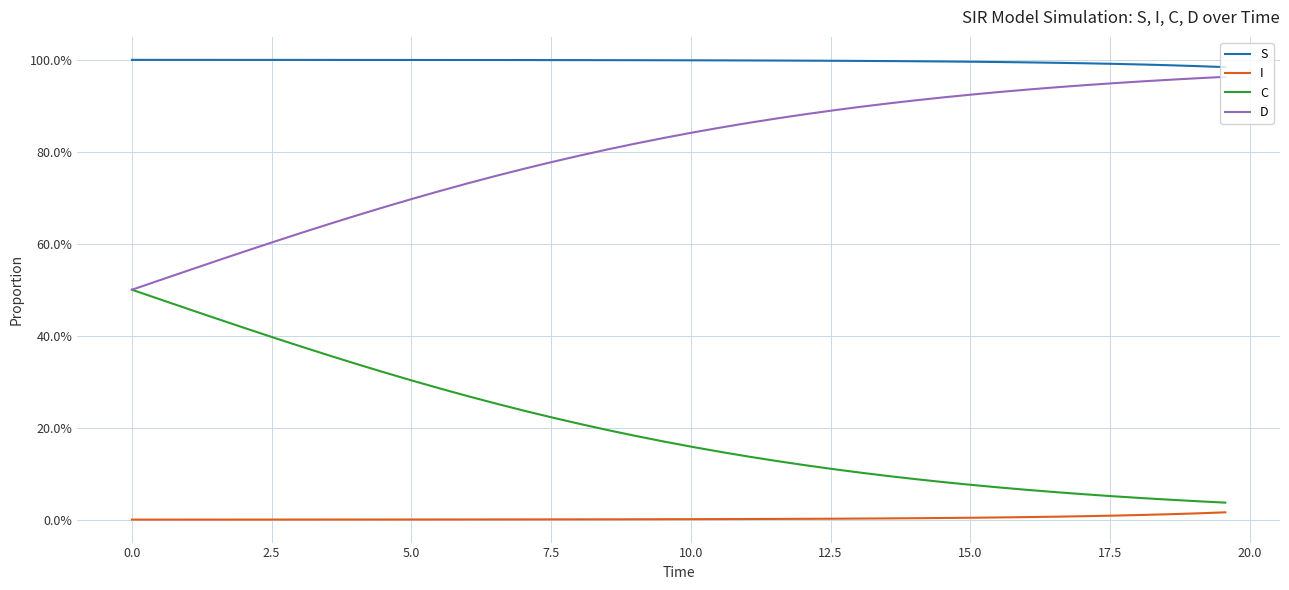

What are all the series names shown in the legend?

S, I, C, D